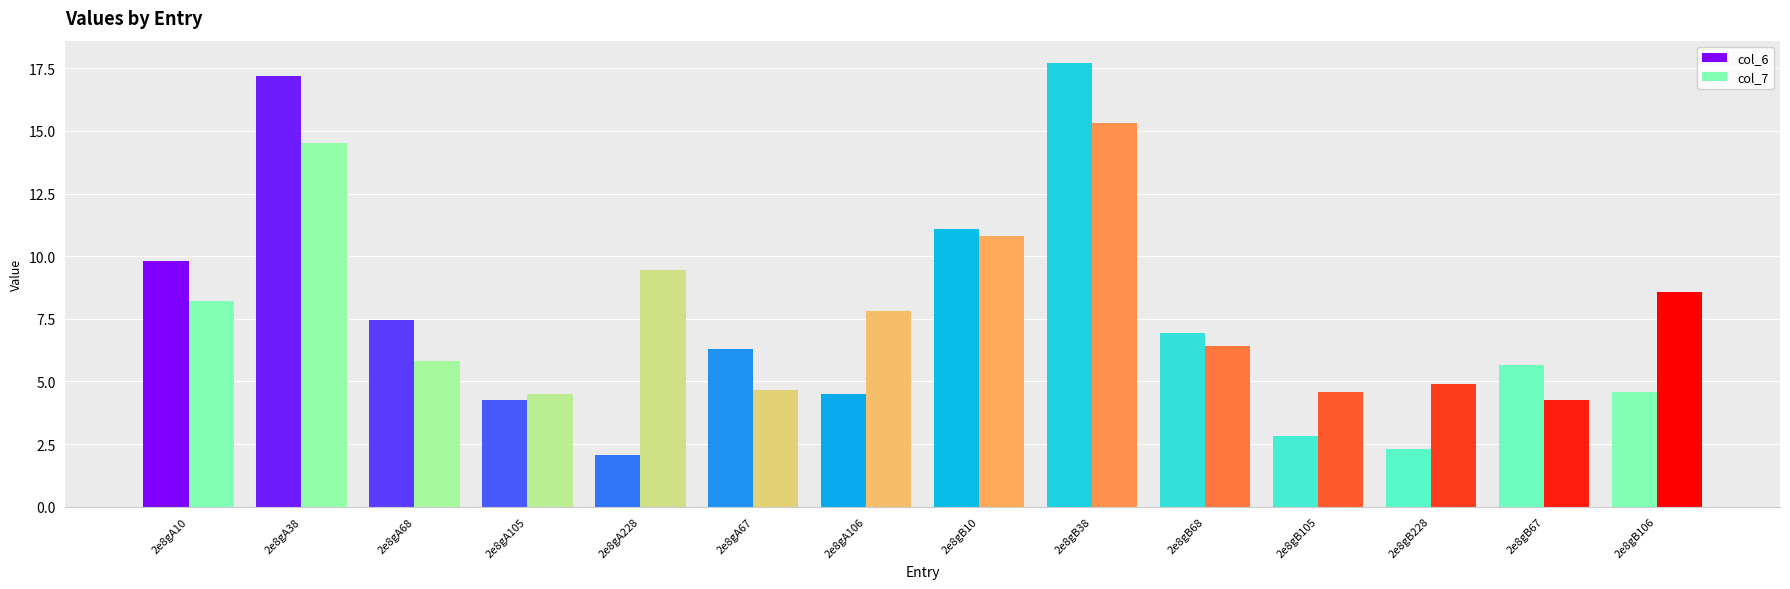

Rank the series by their maximum value, from highest to lowest.

col_6, col_7